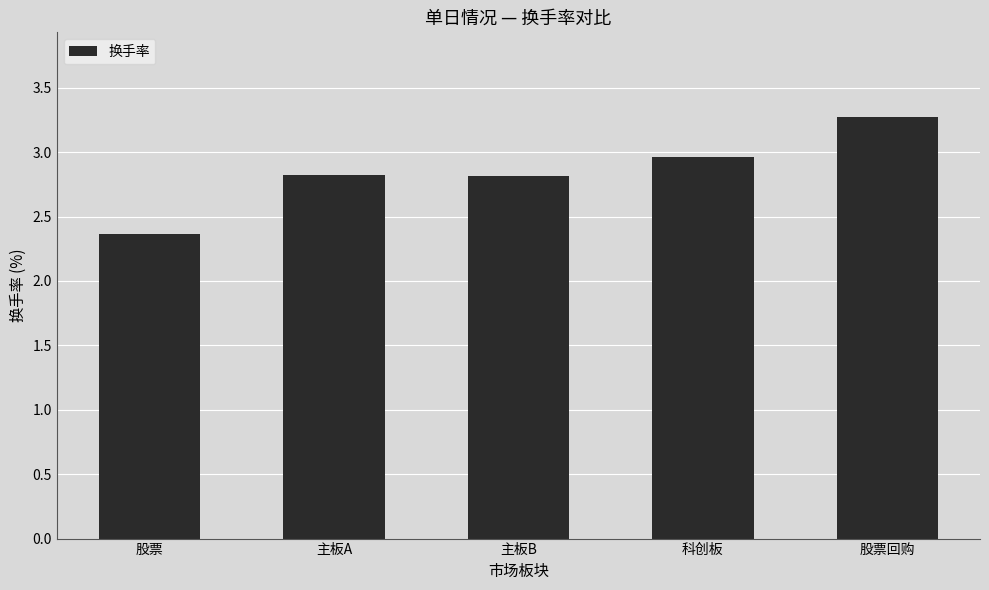

What is the minimum value shown in the chart?

2.4